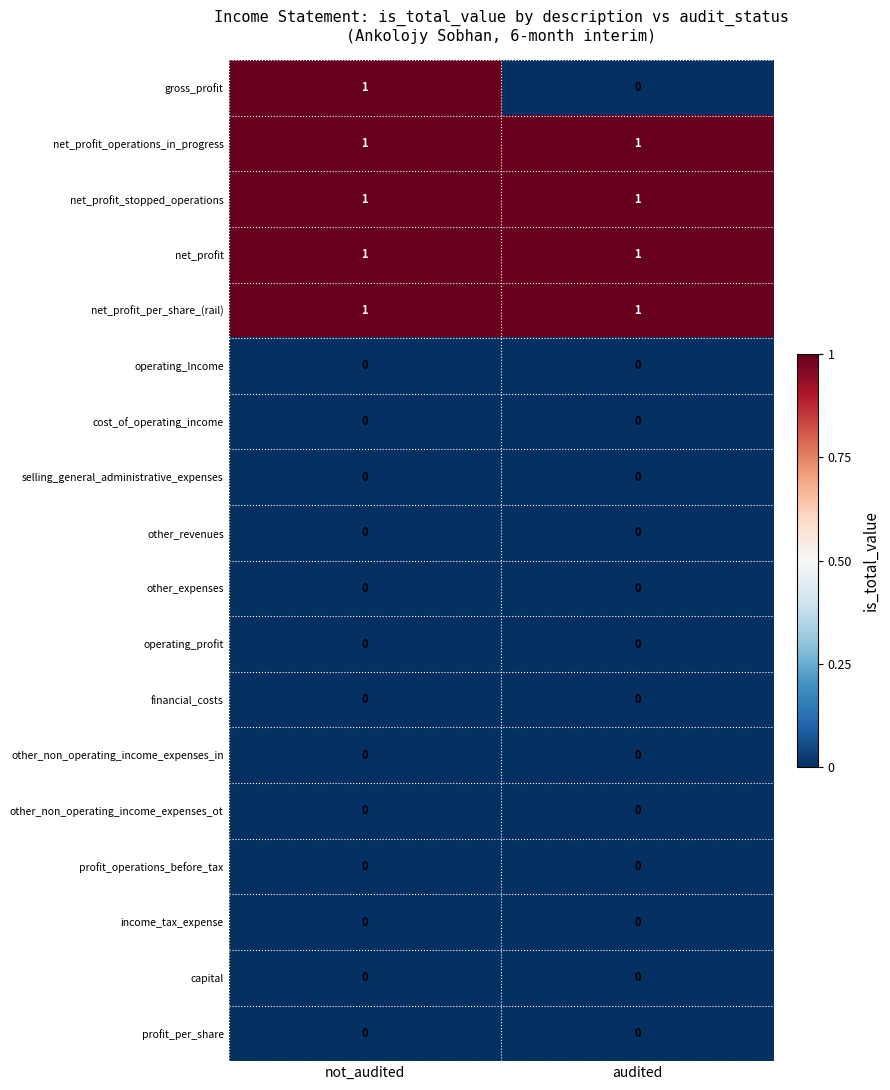

Rank the categories by gross_profit value from lowest to highest.

audited, not_audited